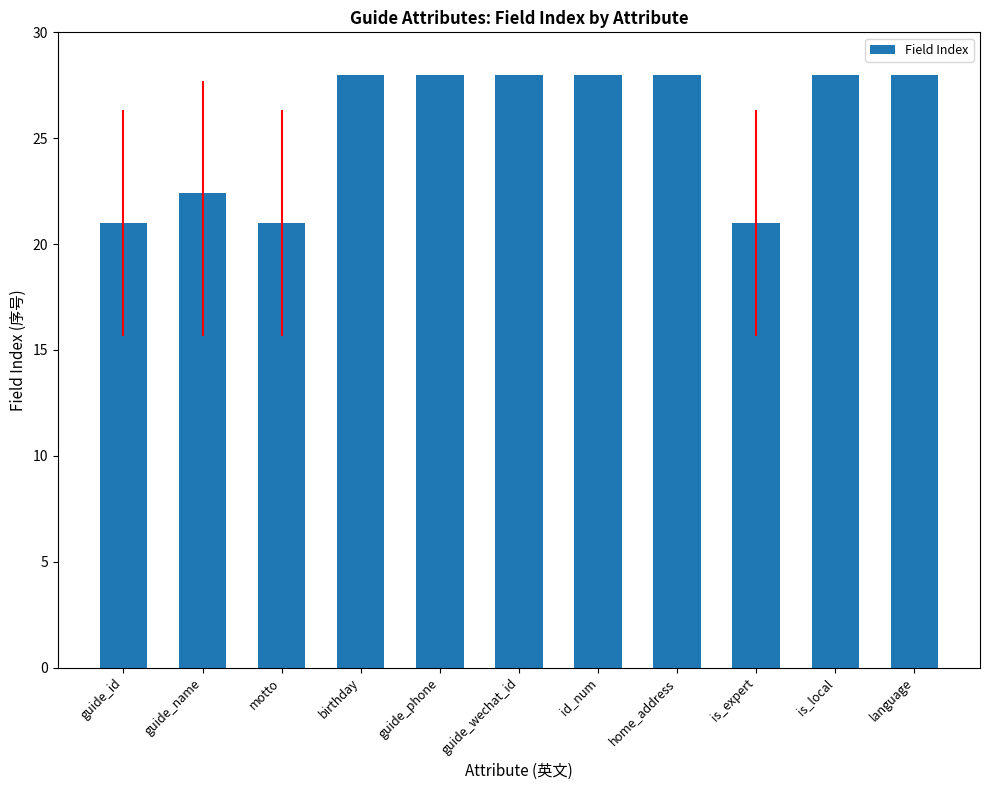

Approximately how many times larger is the value at birthday compared to guide_id?

1.3